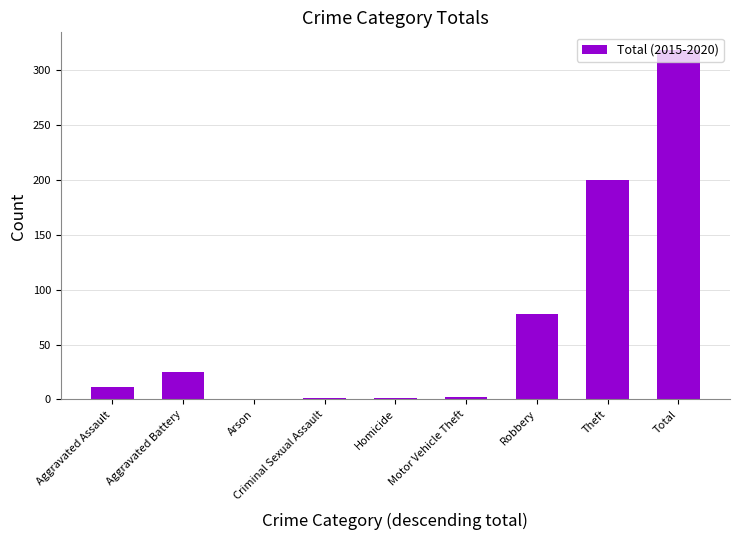

Is it true that the value at Arson is 0?

True